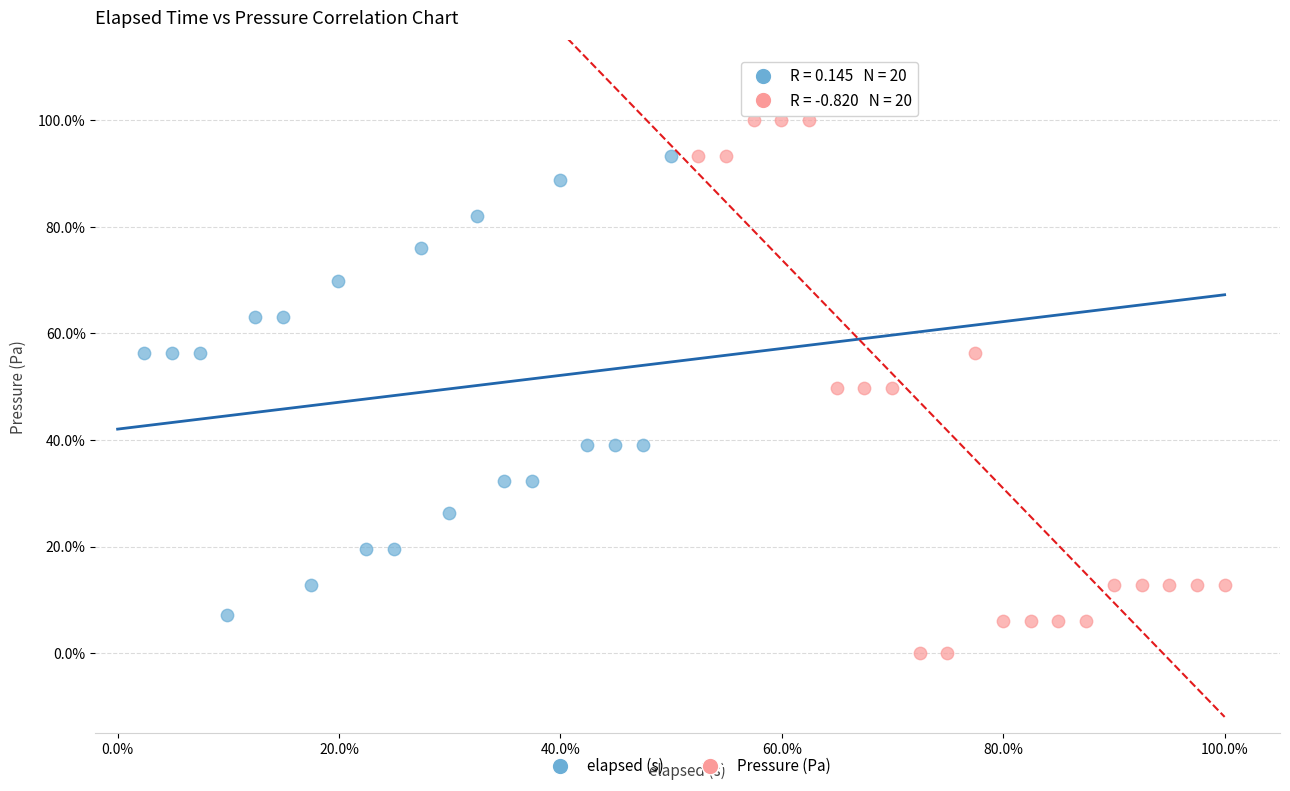

Which series reaches the maximum Y coordinate?

Pressure (Pa)